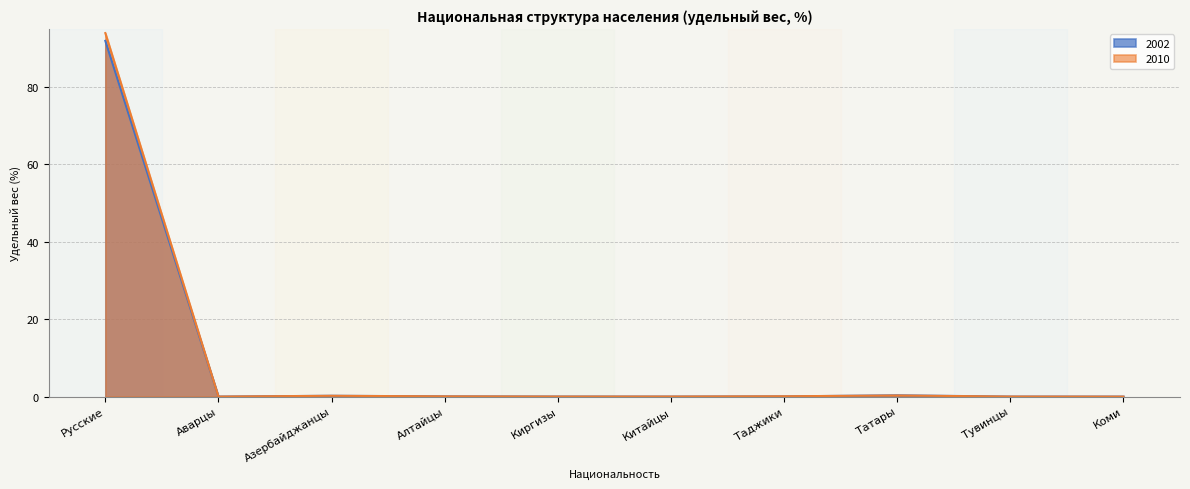

How many values in 2010 are above zero?

9